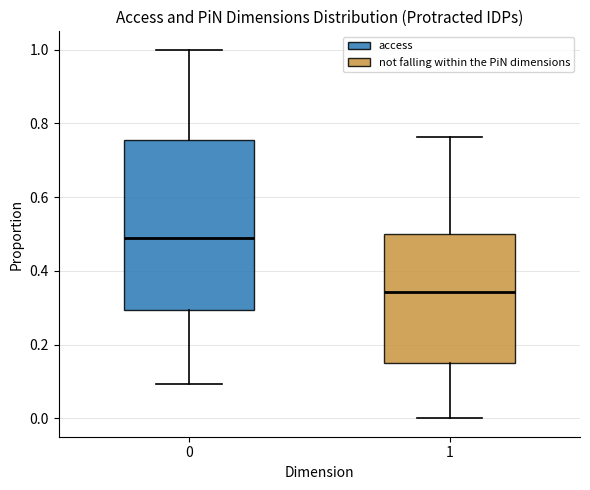

Reading left to right, transcribe this box plot: for each box, give where its median line is, the range the box spans, and where its two whiskers end, as read against the y-axis. The values are not printed on the chart, so give them approximately, as read against the axis.

0: median 0.48, box 0.30 to 0.76, whiskers 0.10 to 1.00
1: median 0.34, box 0.14 to 0.50, whiskers 0.00 to 0.76